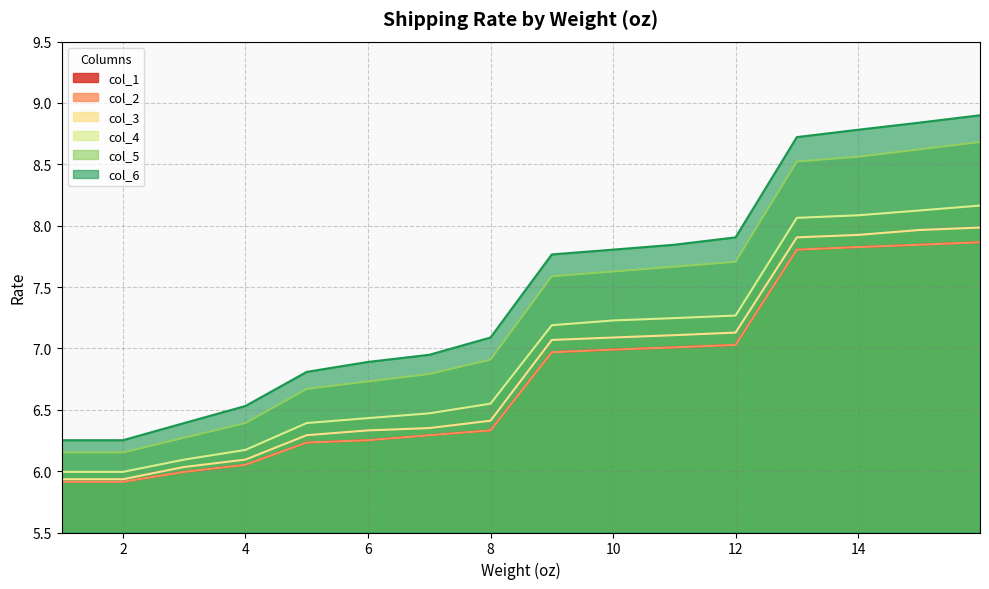

What is the greatest value displayed?

8.9